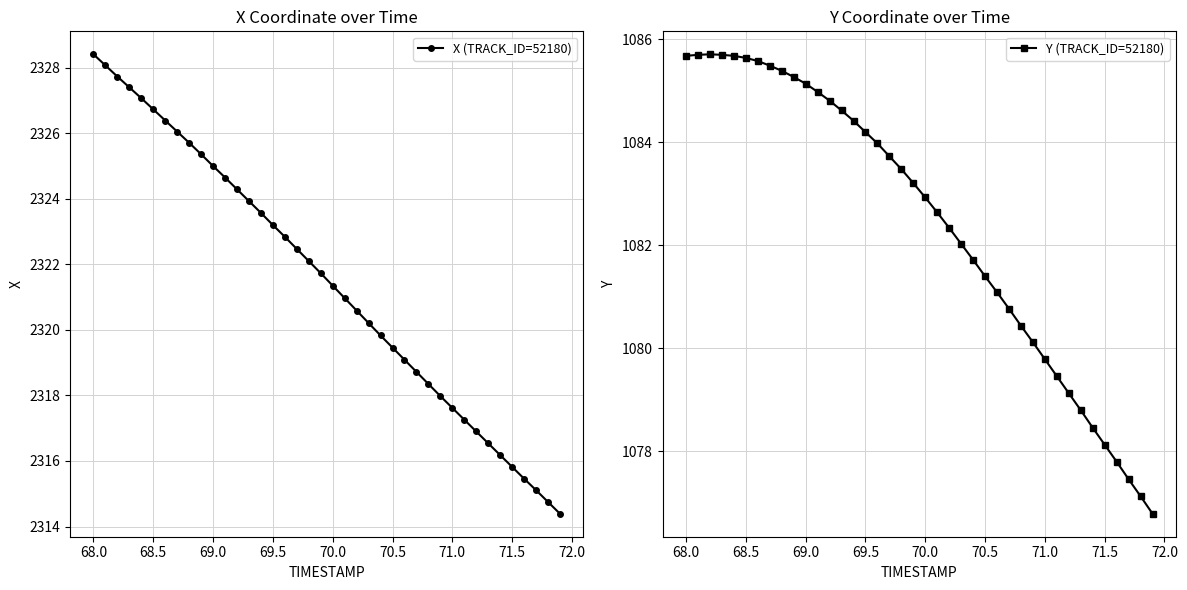

What is the value of the X (TRACK_ID=52180) point at the 12th from the left?

2324.7